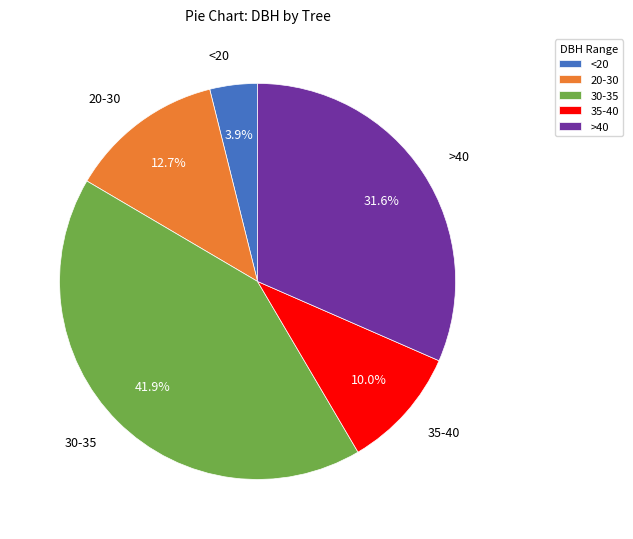

How many slices are in this pie chart?

5